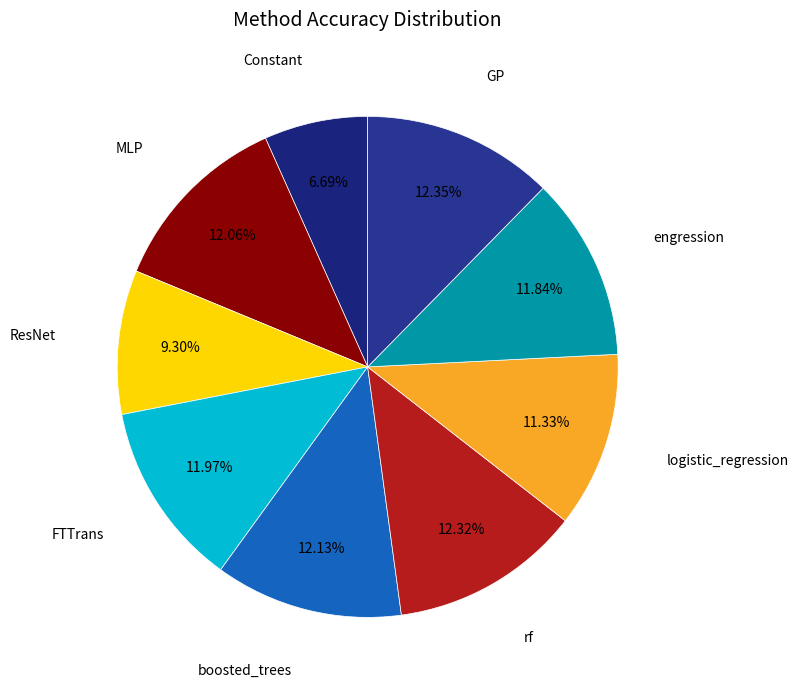

How many slices are in this pie chart?

9